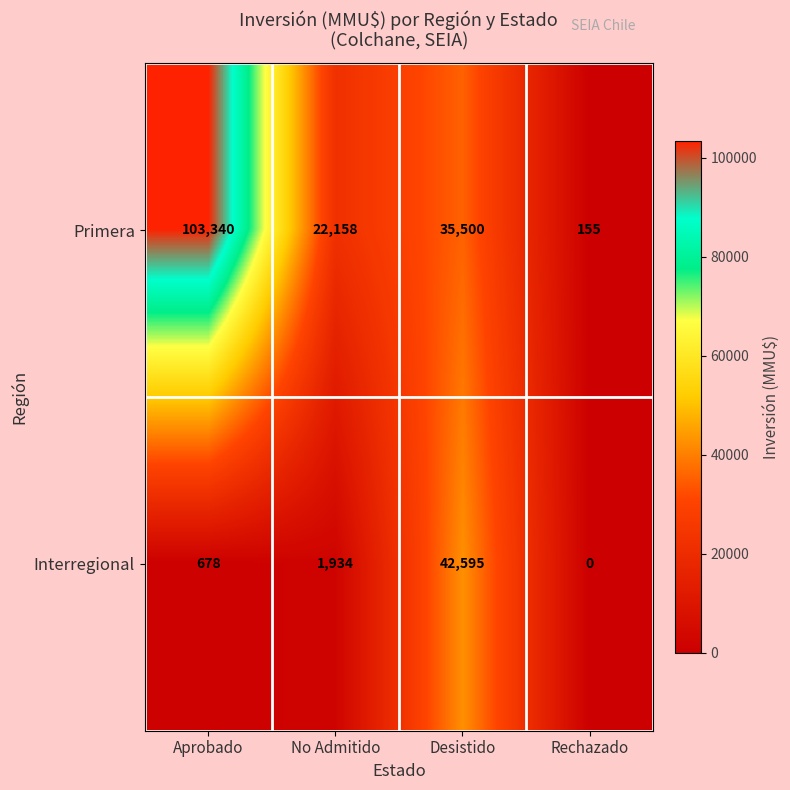

Reading left to right, what are all the values shown in this chart?

Primera: 103340	22158	35500	155
Interregional: 678	1934	42595	0